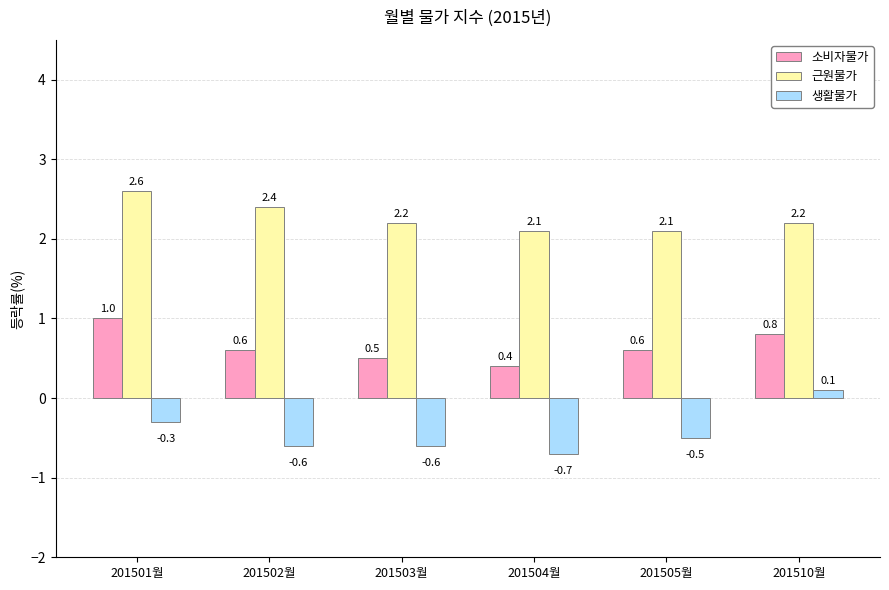

What is the average value of the 소비자물가 series?

0.7